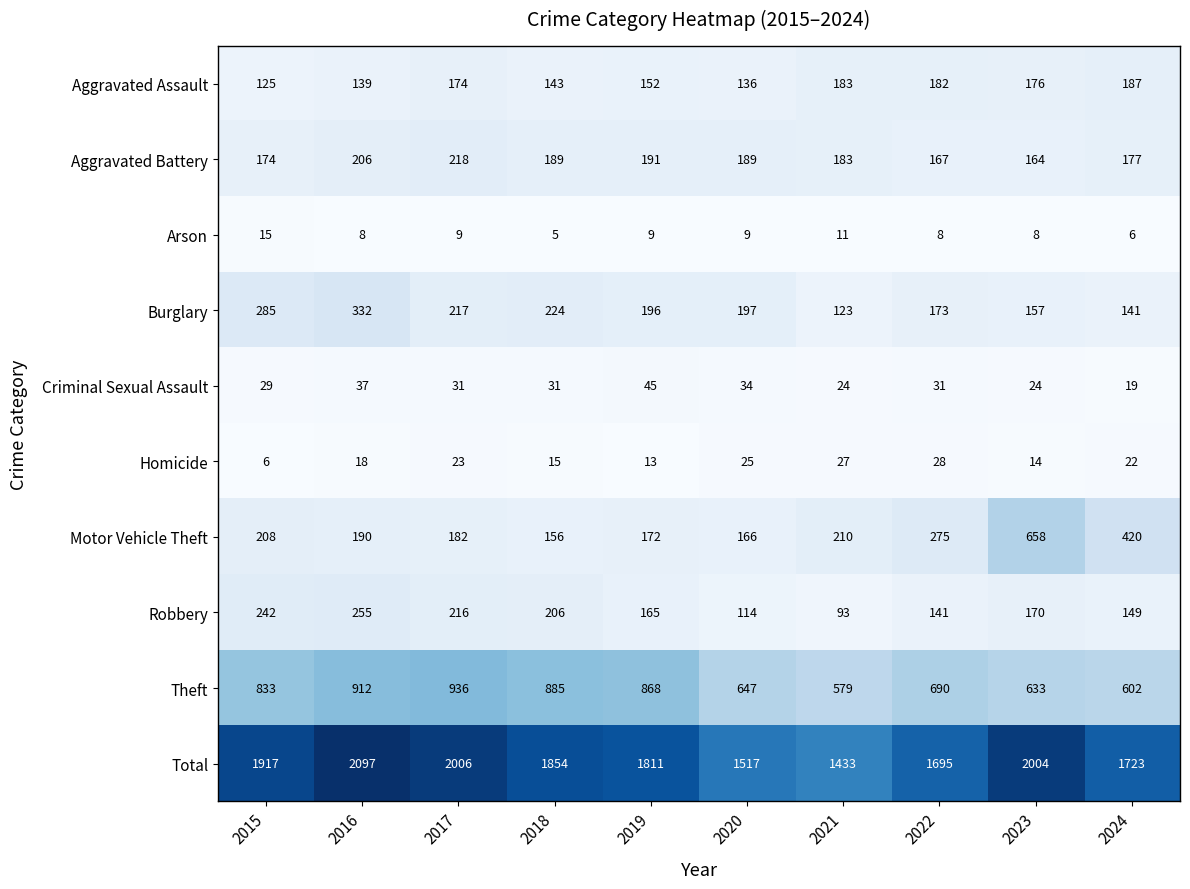

What is the sum of all Total values?

18057